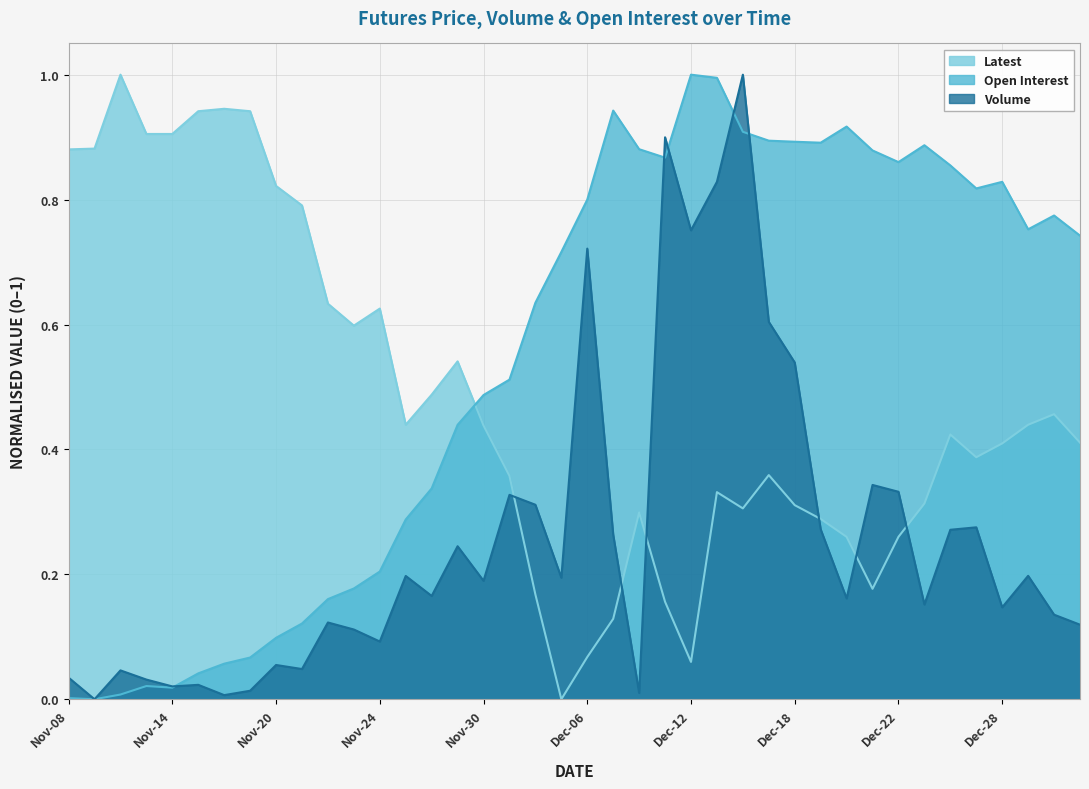

What is the average value of the Volume series?

0.3